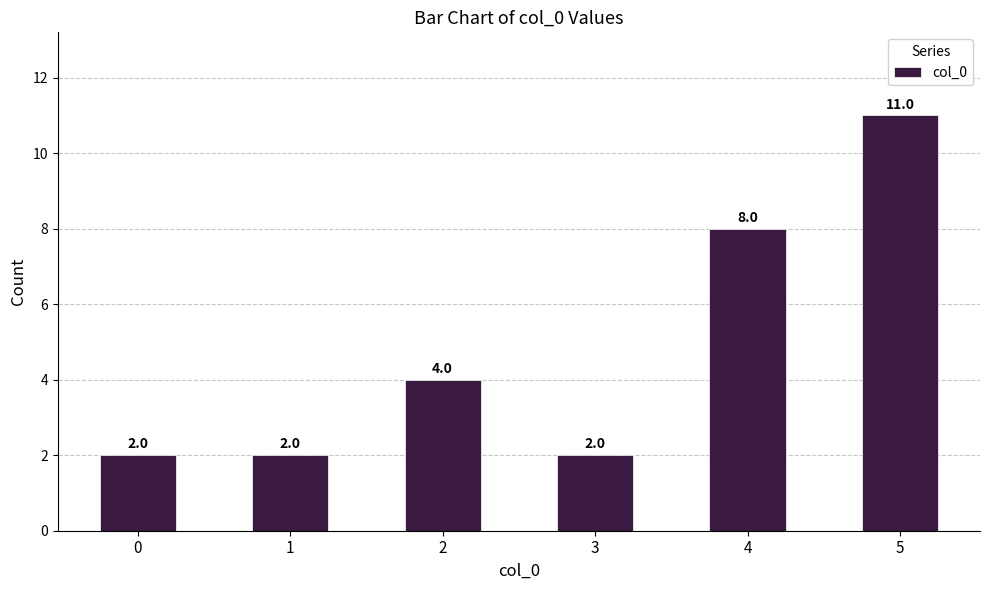

What value does the data have at 5?

11